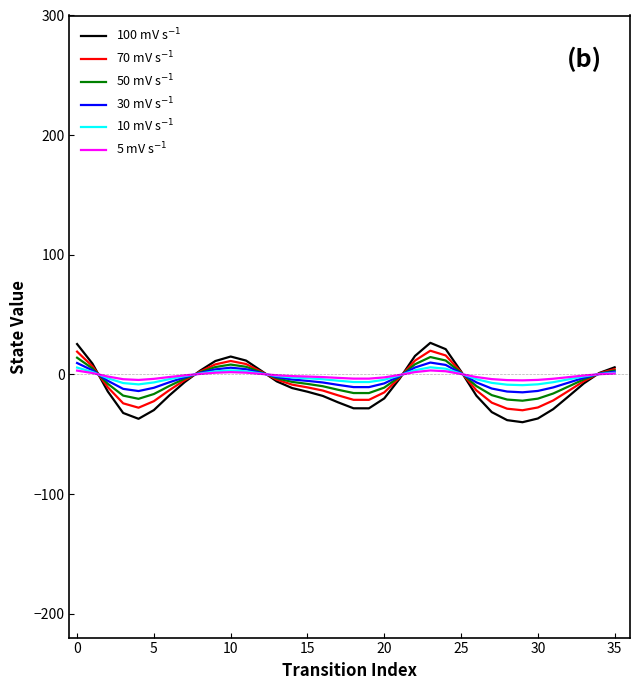

What is the maximum value shown in the chart?

26.4